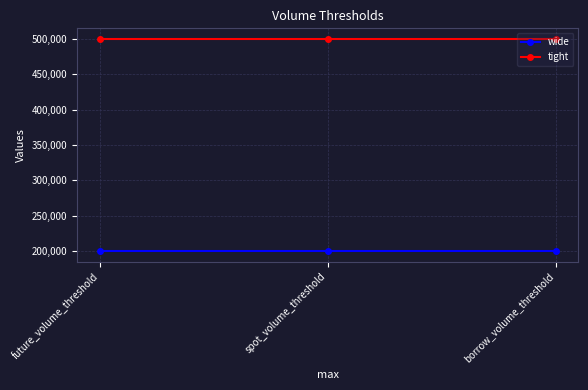

What is the value of the wide point at the 3rd from the left?

200000